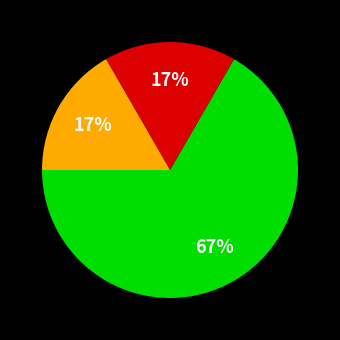

Is there a majority slice in this chart?

Yes